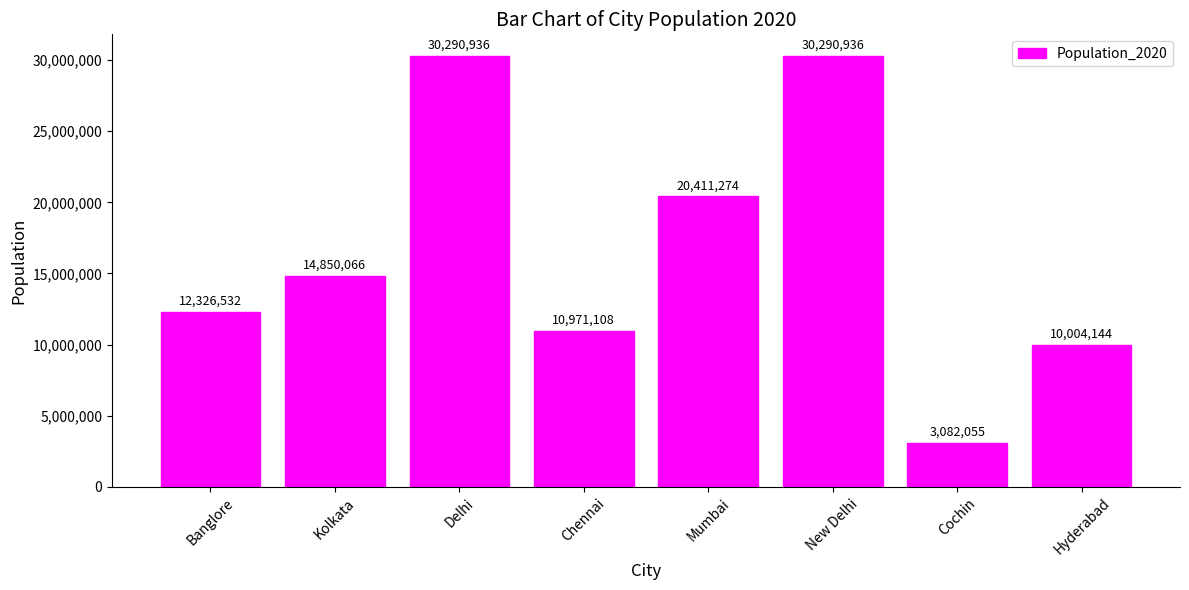

The chart shows a value of 10004144 at Hyderabad. True or false?

True